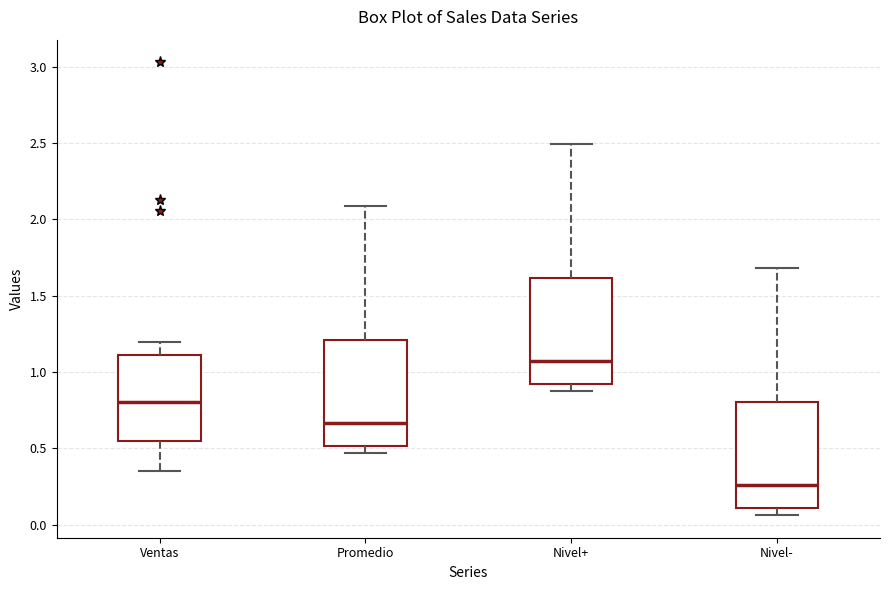

Which box's median line is the highest?

Nivel+